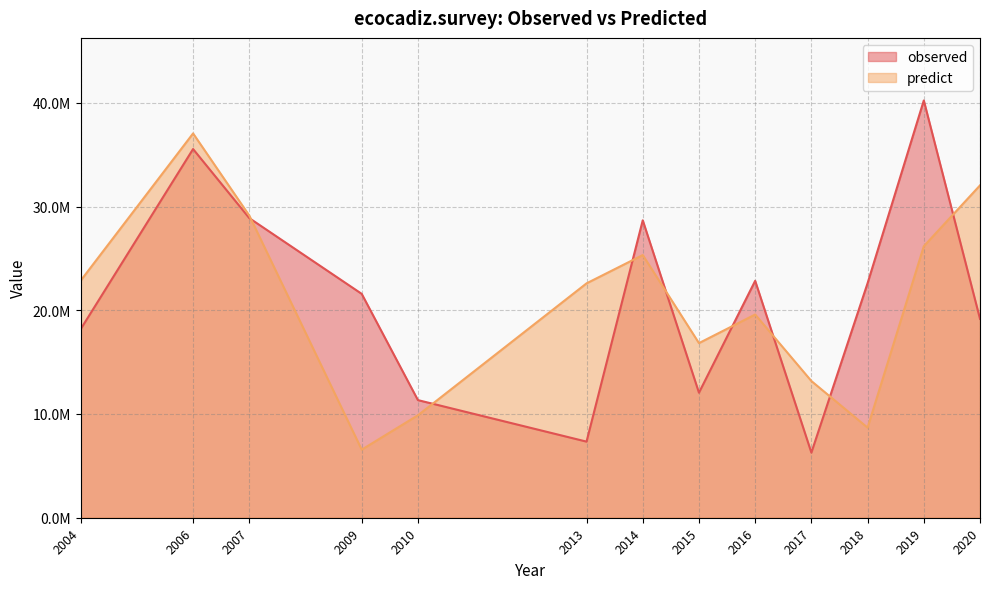

What is the difference between the second highest and second lowest values in the observed series?

28203213